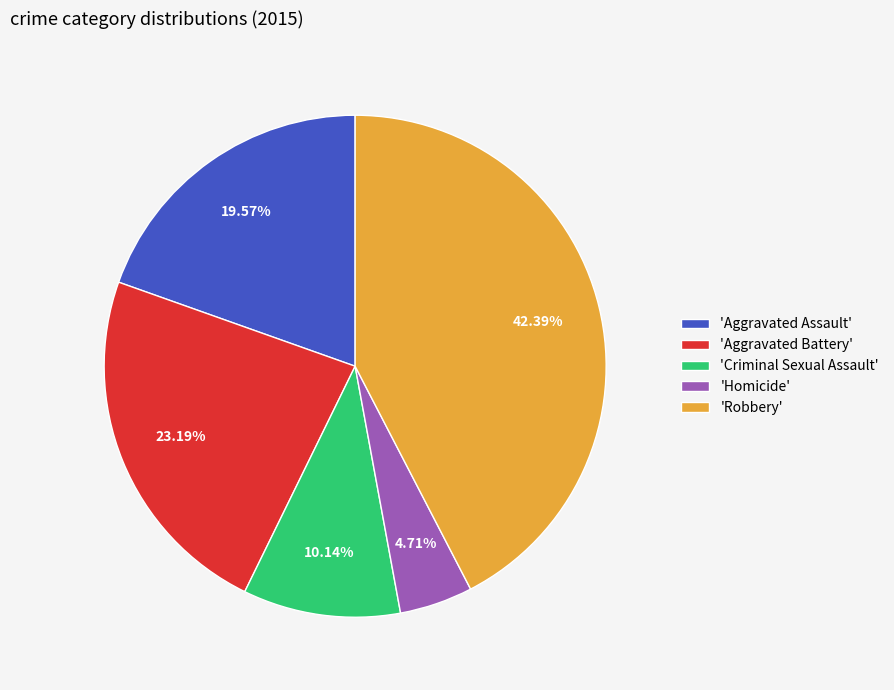

Rank the categories by value from lowest to highest.

'Homicide', 'Criminal Sexual Assault', 'Aggravated Assault', 'Aggravated Battery', 'Robbery'